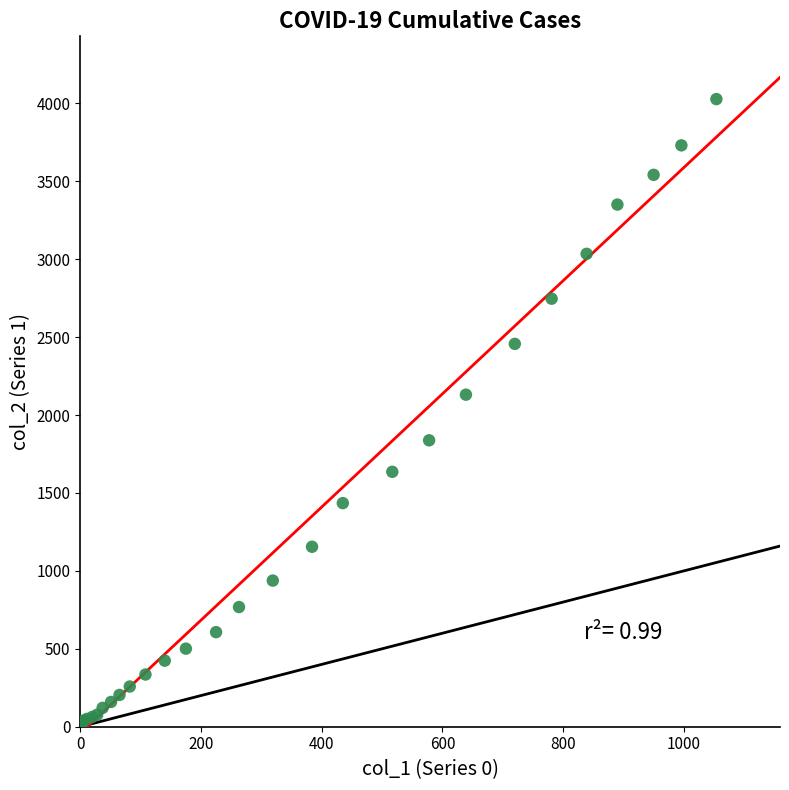

What Y value in the scatter plot is closest to 2015?

2131